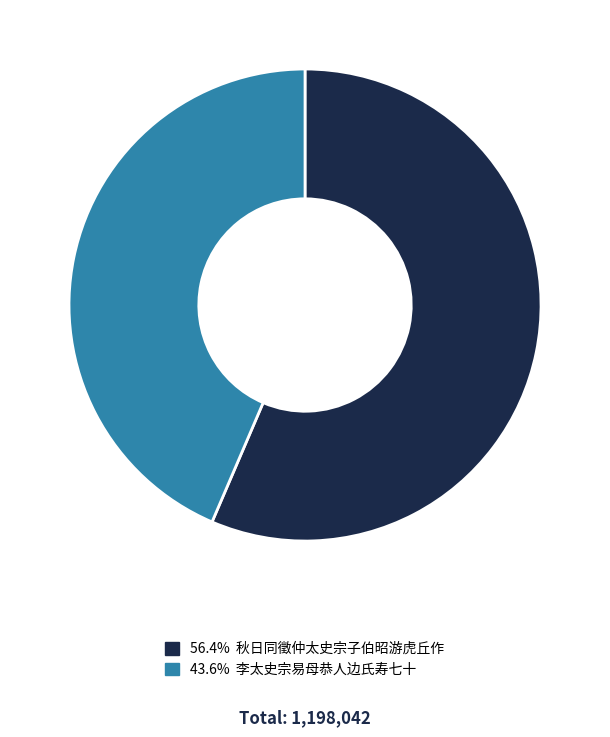

How many segments does this pie chart have?

2